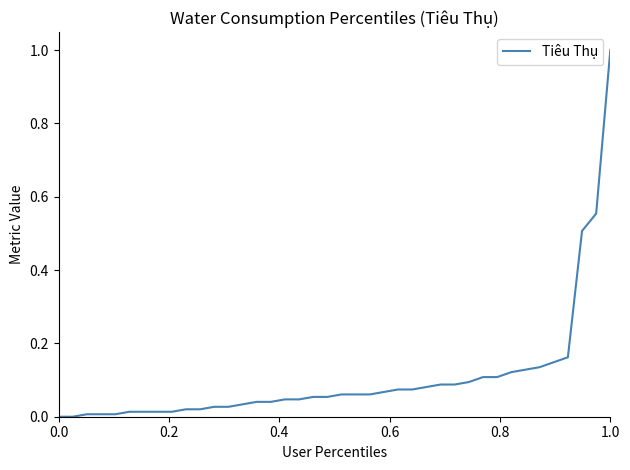

What is the maximum value shown in the chart?

1.0